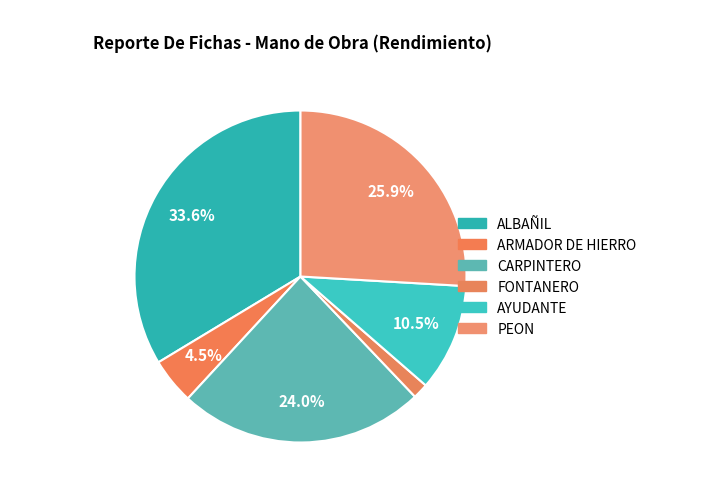

What percentage is the ALBAÑIL slice, to the nearest percent?

34%